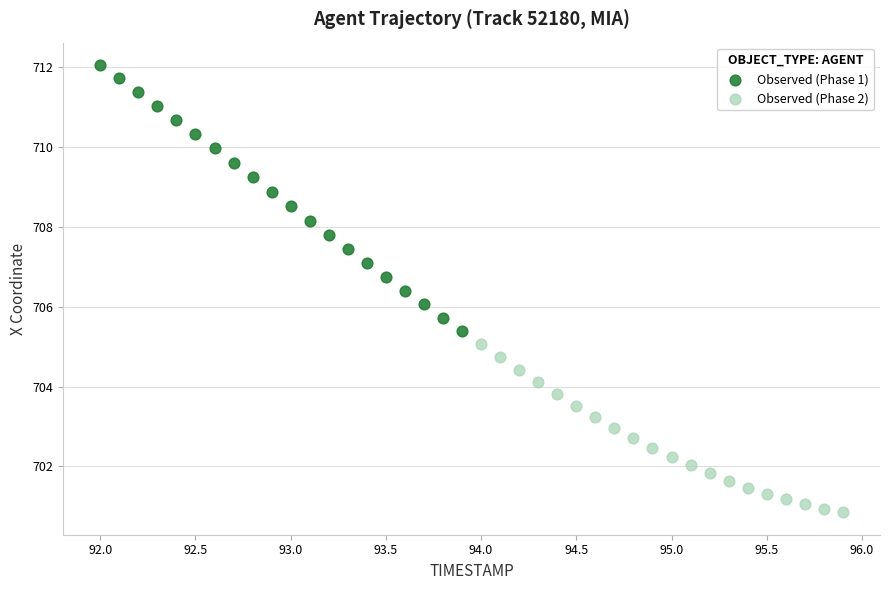

Which series has the largest Y range (max minus min)?

Observed (Phase 1)